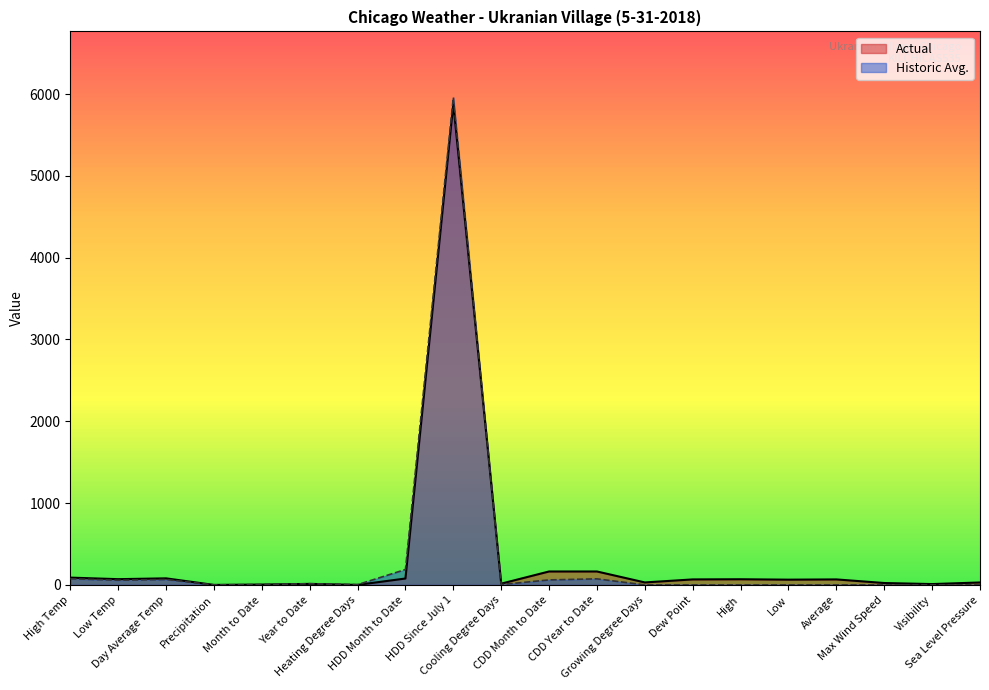

Reading left to right, list all the values displayed in this chart.

Actual: 89.0	70.0	80.0	0.0	4.2	12.3	0.0	78.0	5883.0	15.0	164.0	164.0	30.0	67.0	69.0	64.0	67.0	23.0	10.0	29.7
Historic Avg.: 75.0	57.0	66.0	0.1	4.1	14.5	3.0	188.0	5959.0	4.0	61.0	74.0	0.0	0.0	0.0	0.0	0.0	0.0	0.0	0.0